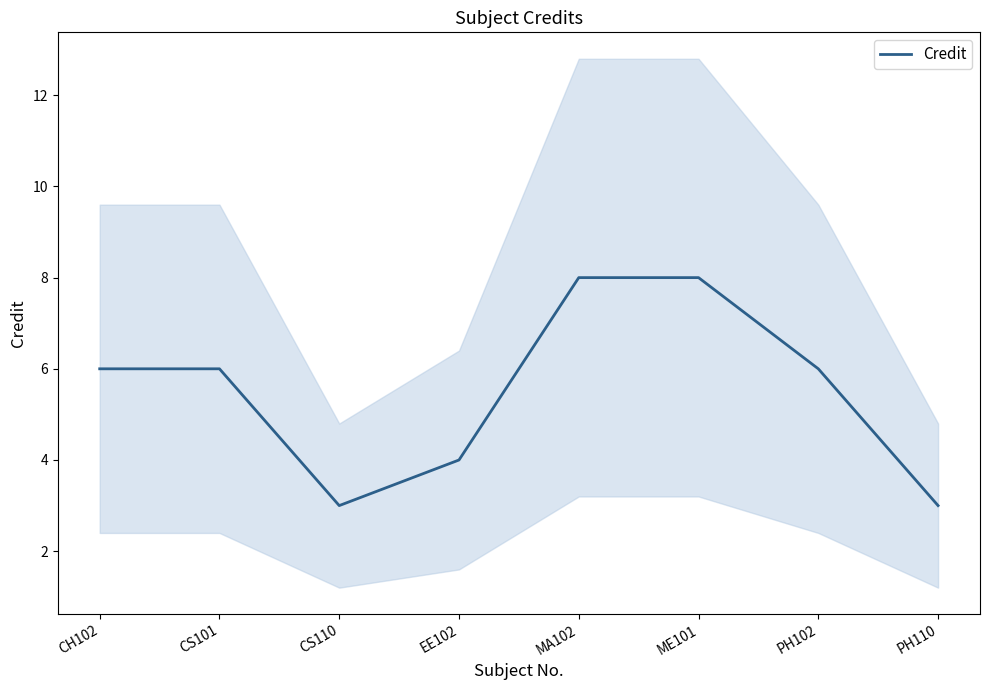

Is this an area chart (filled region under the line)?

No